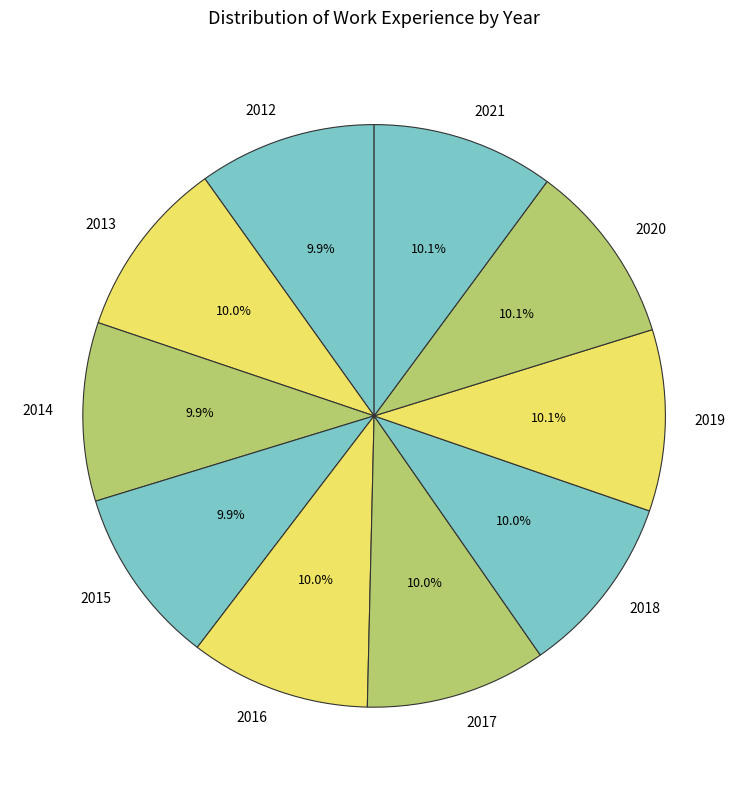

To the nearest percent, what percentage of the pie is 2015?

10%